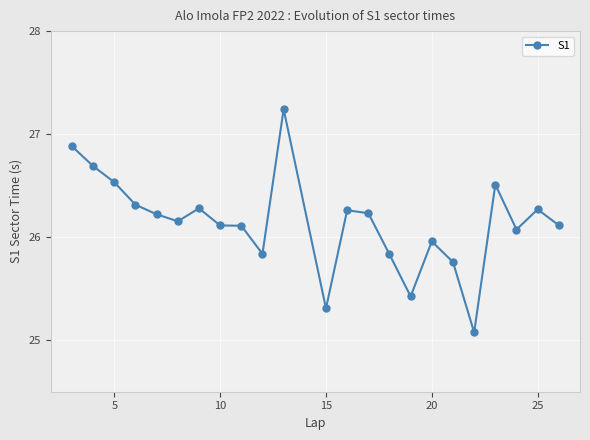

What is the value of the 9th point from the left?

26.1